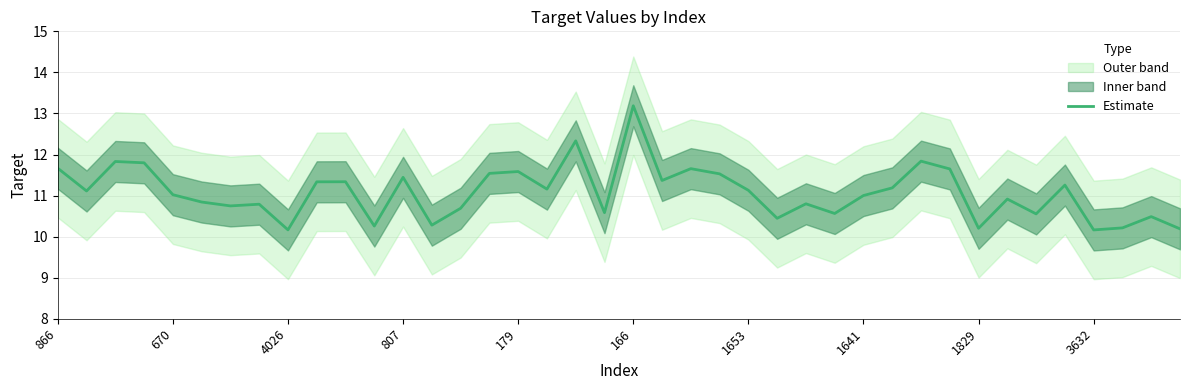

Between 39 and 29, which is larger?

29